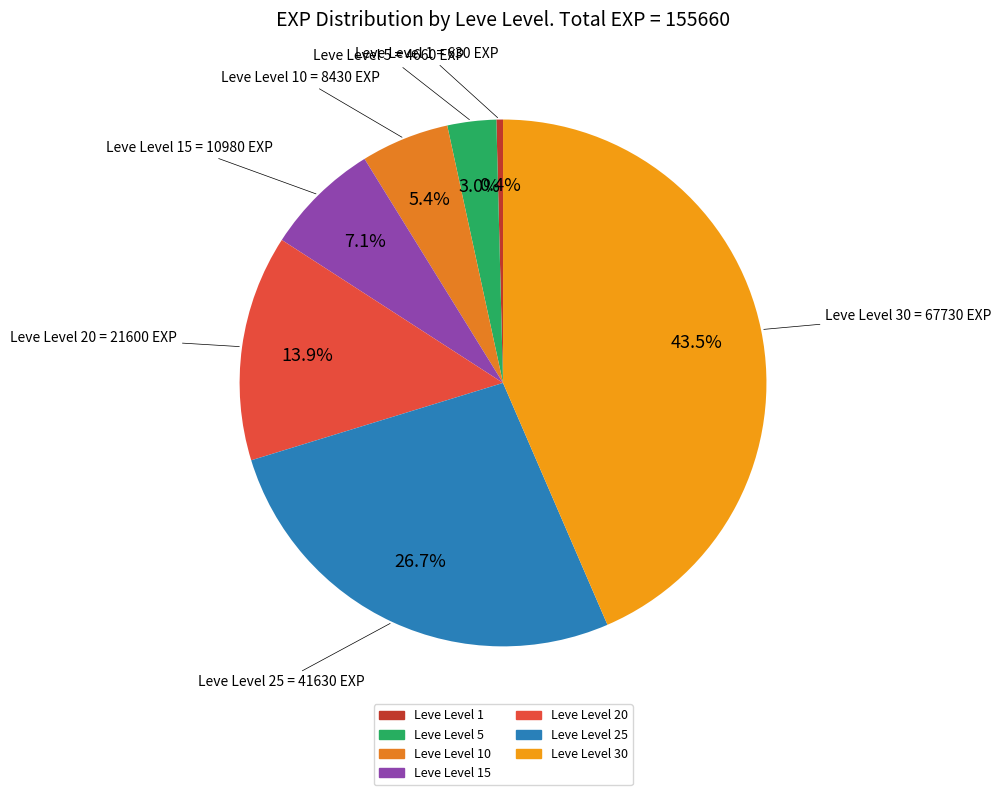

To the nearest percent, what is the difference between the largest and smallest slice percentages?

43%